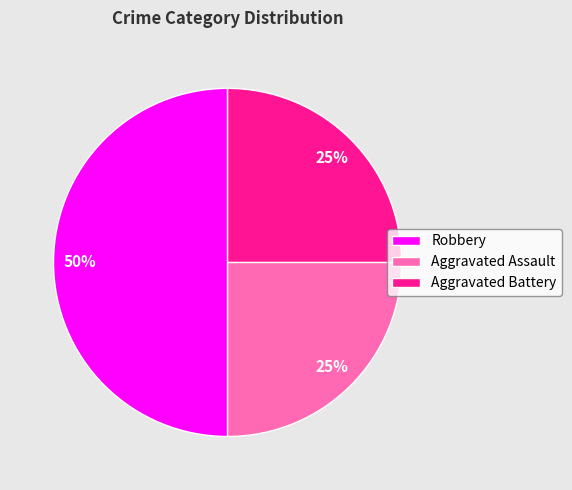

To the nearest percent, what portion does Aggravated Battery represent?

25%